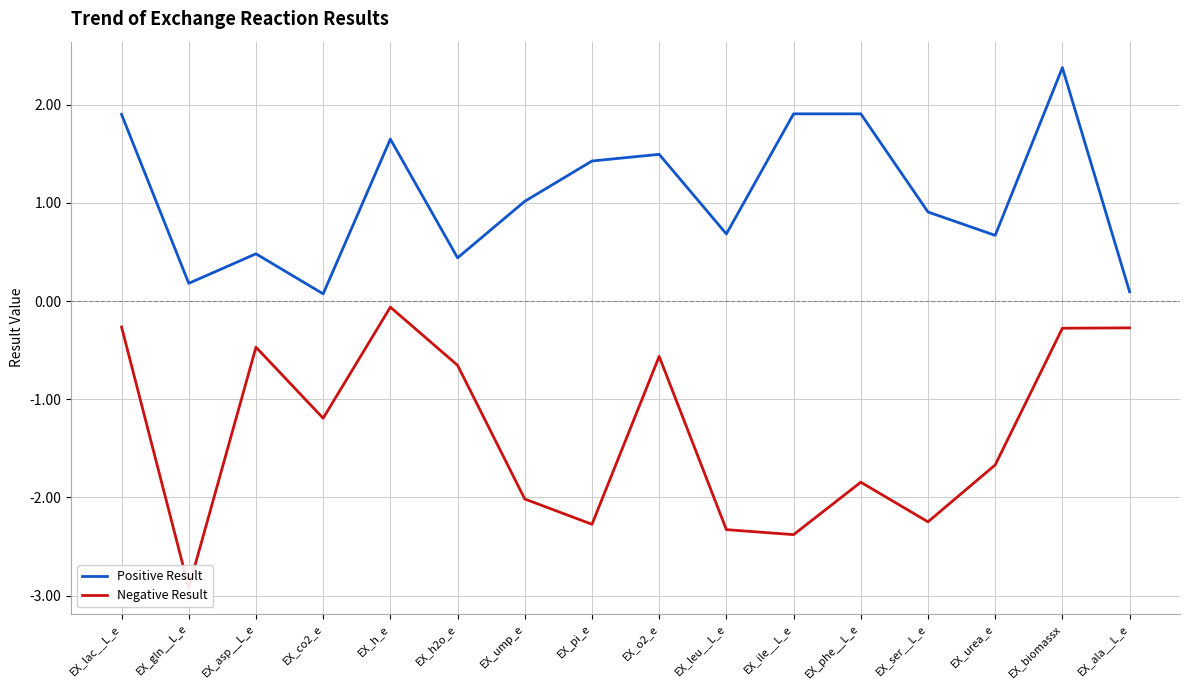

Which category has the lowest value in the Positive Result series?

EX_co2_e